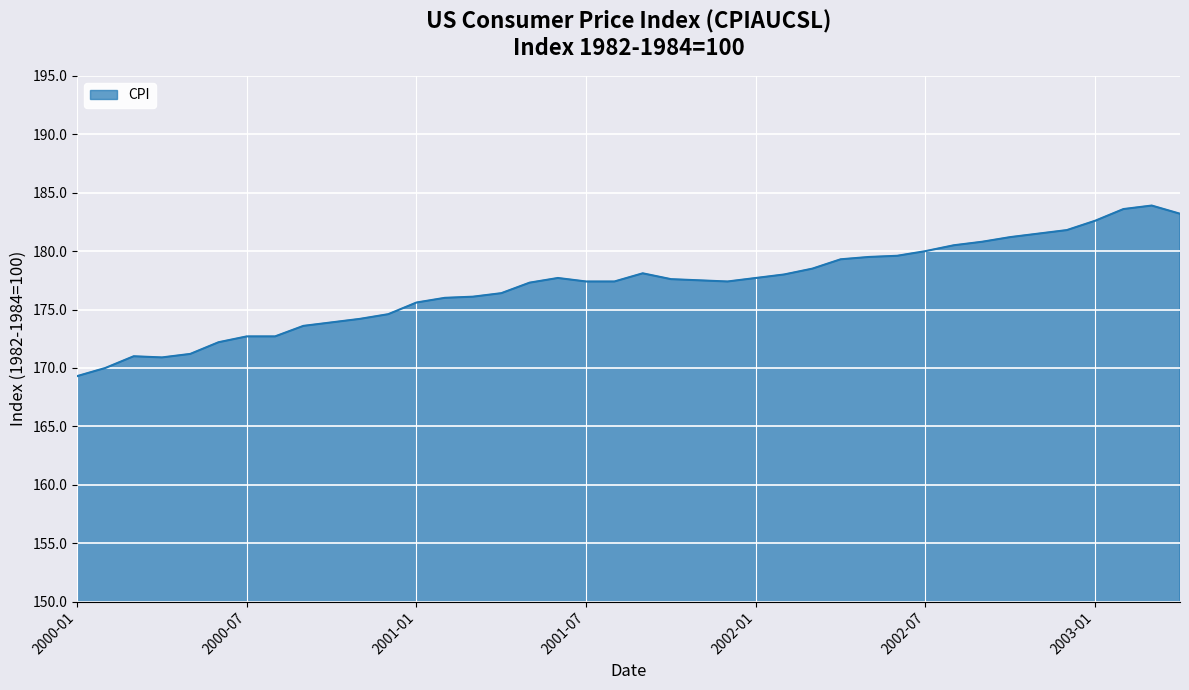

What is the difference between the maximum and minimum values?

14.6